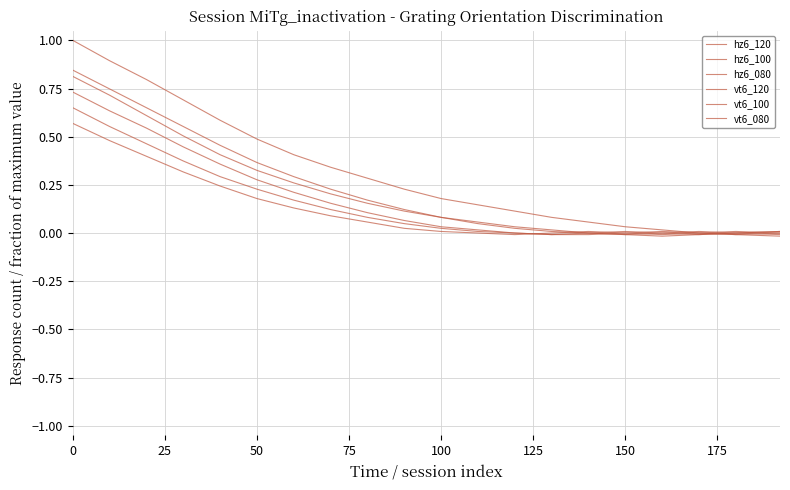

What is the label of the 4th point from the left?

75